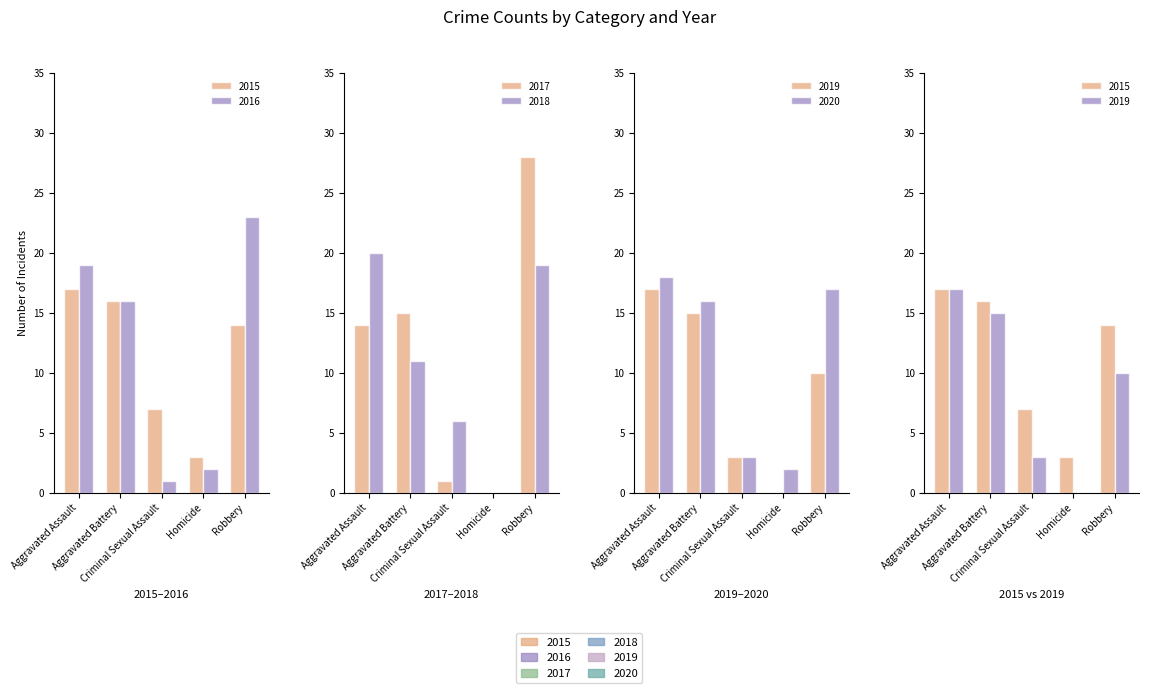

Are the bars grouped side by side (vs. stacked)?

Yes